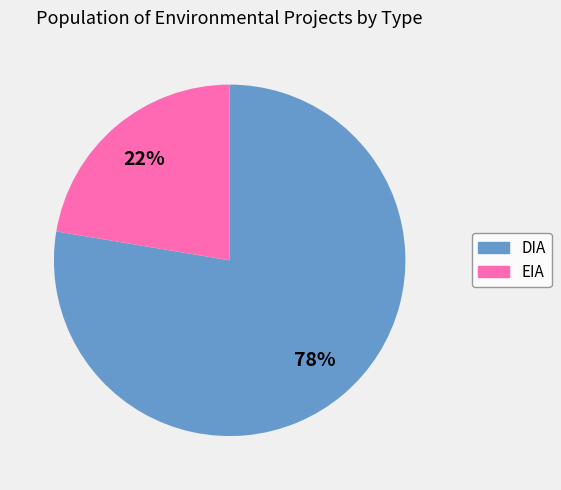

To the nearest percent, what is the combined percentage of EIA and DIA?

100%